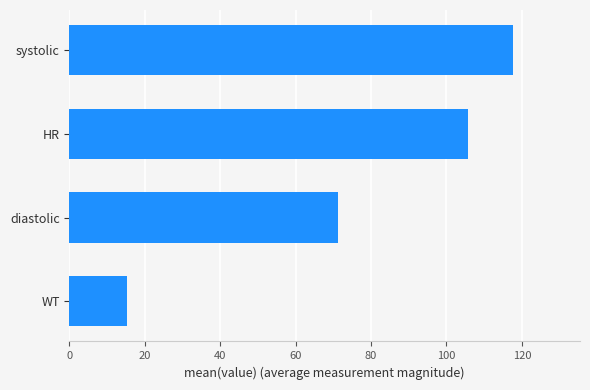

Approximately how many times larger is the value at diastolic compared to WT?

4.6